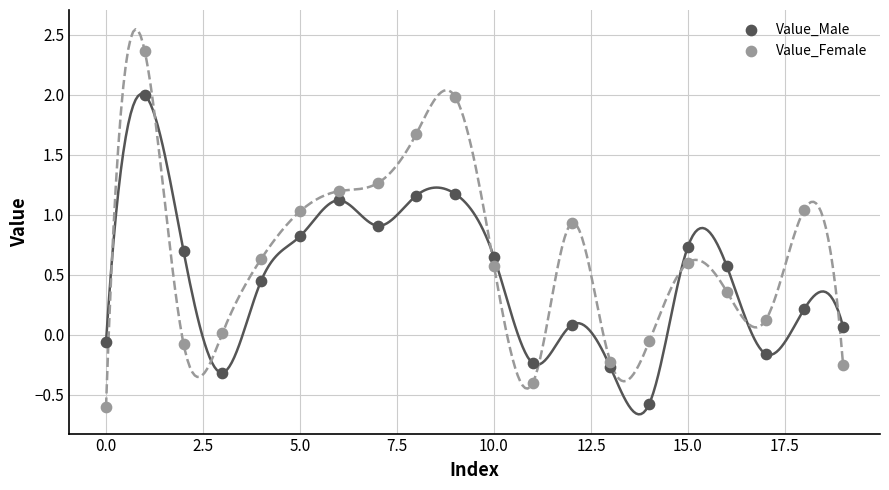

What are all the series names shown in the legend?

Value_Male, Value_Female